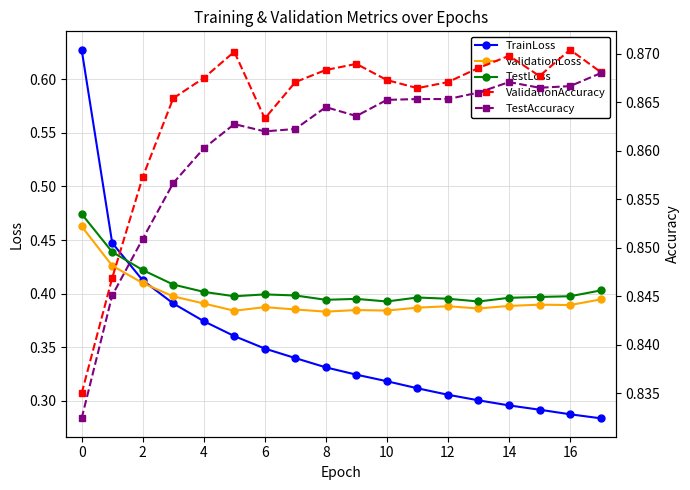

True or false: TestLoss and TestAccuracy intersect in this chart.

False